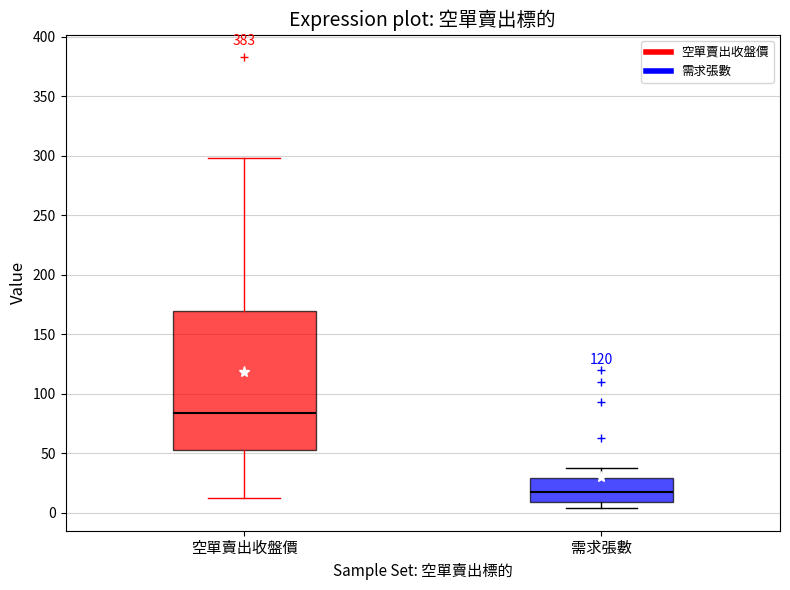

Which box has the lowest median line?

需求張數